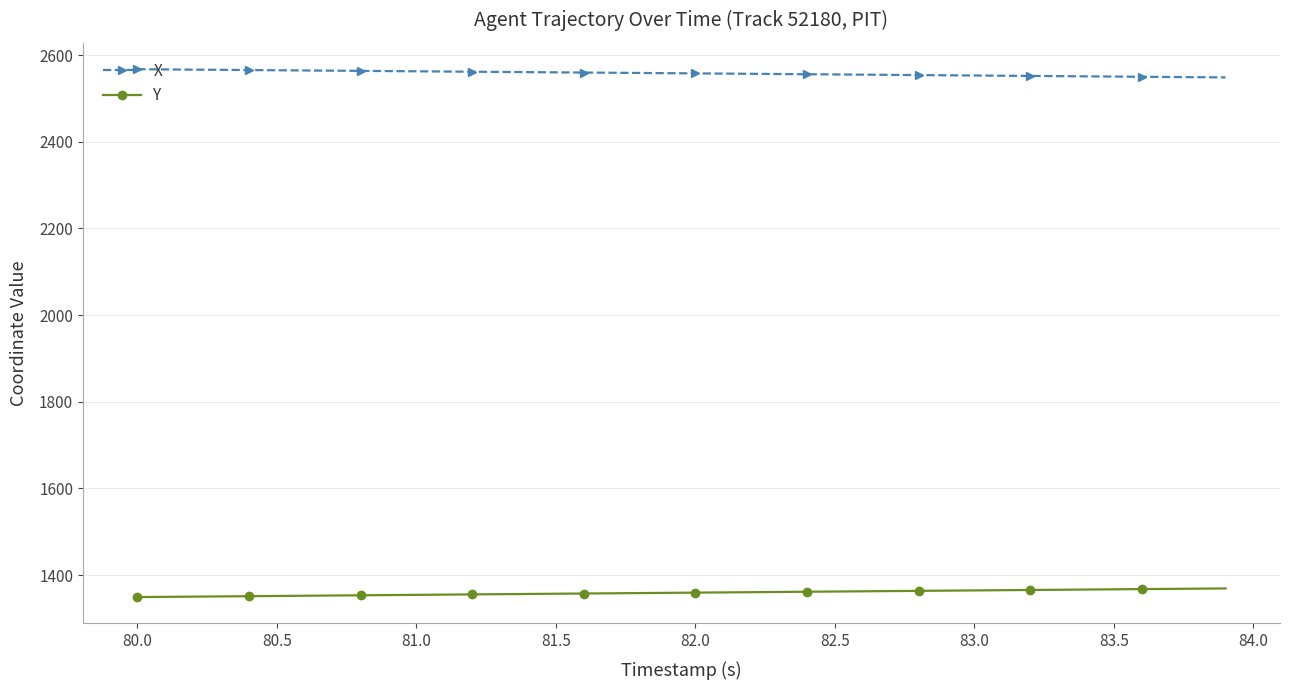

What is the value of the Y point at the 33rd from the left?

1365.7